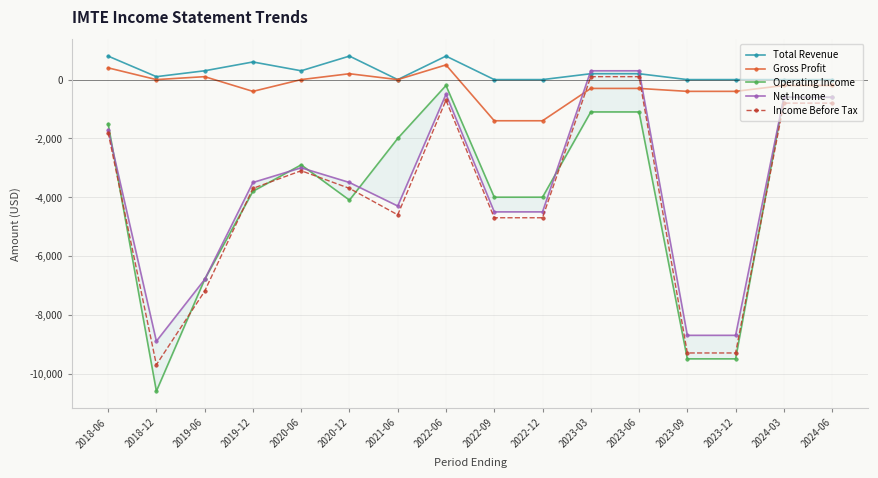

How many values in Income Before Tax are above zero?

2